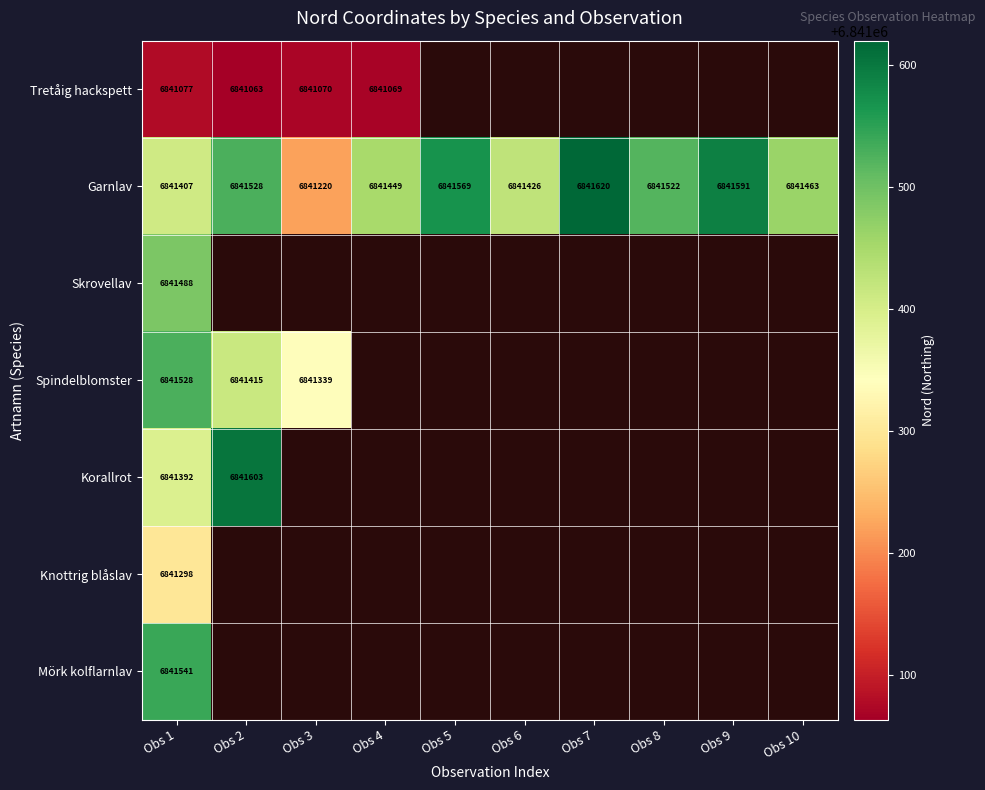

The value of Korallrot at Obs 1 is 9117347. True or false?

False